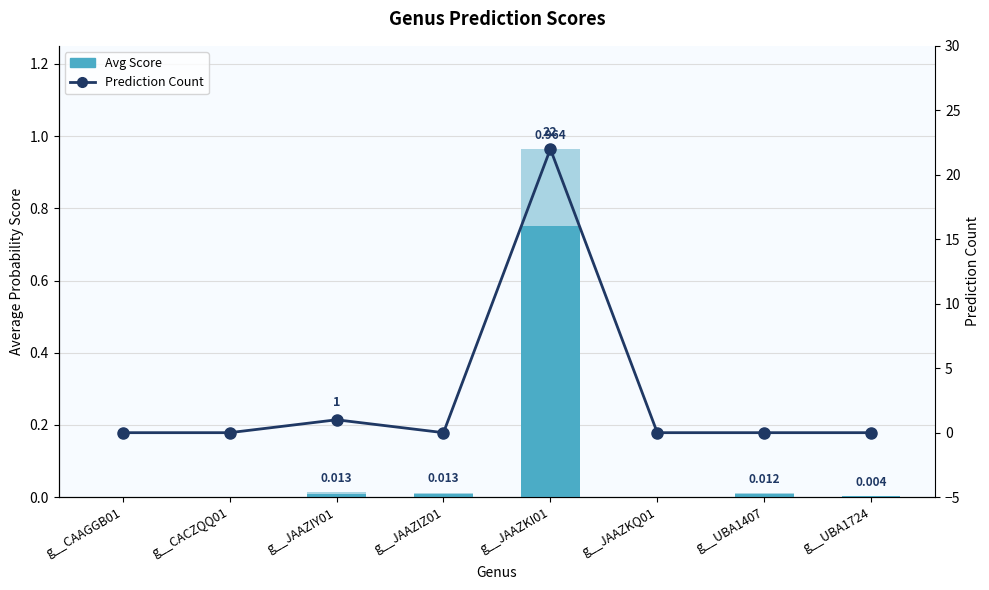

What is the highest value of the Prediction Count series?

22.0